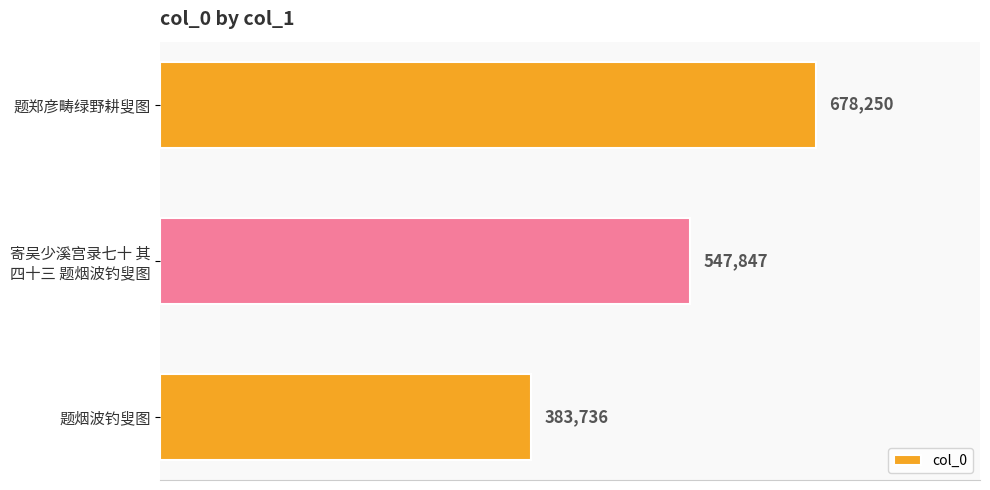

What is the greatest value displayed?

678250